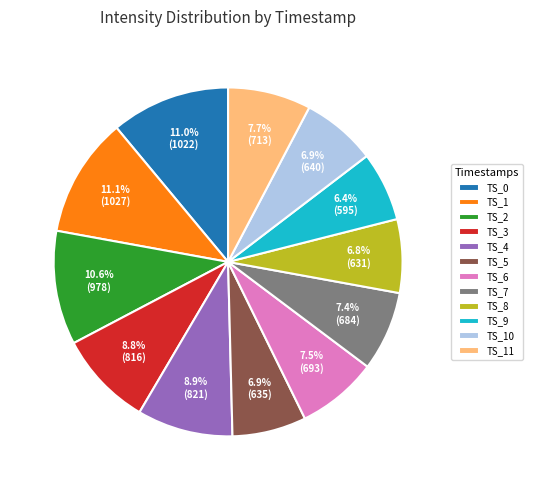

What percentage do TS_4 and TS_3 together represent?

17.7%